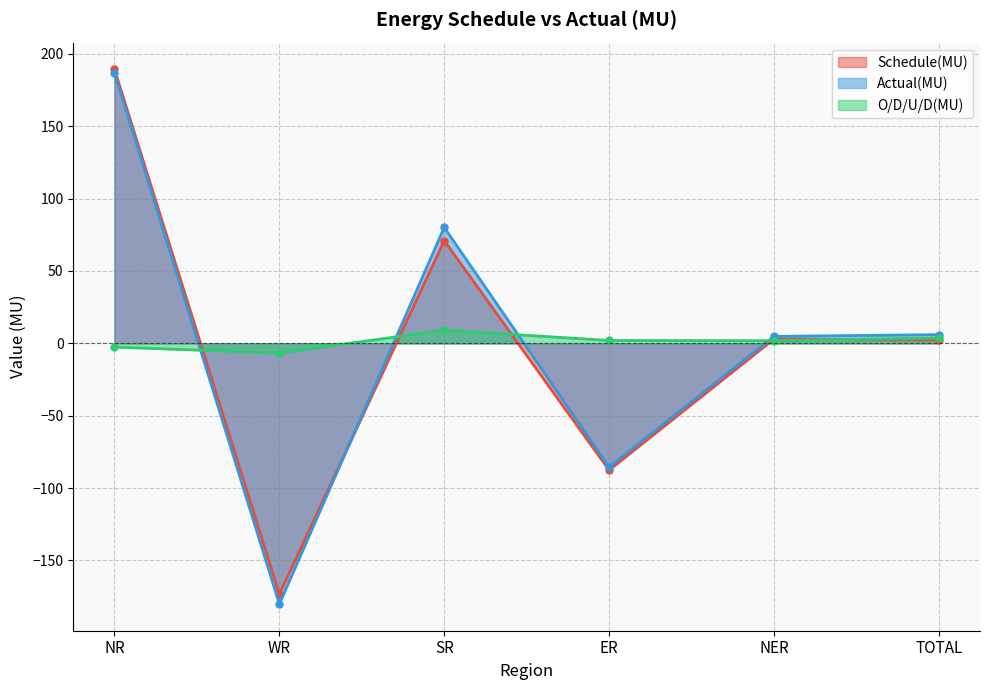

At NER, list the series in order from smallest to largest.

O/D/U/D(MU), Schedule(MU), Actual(MU)